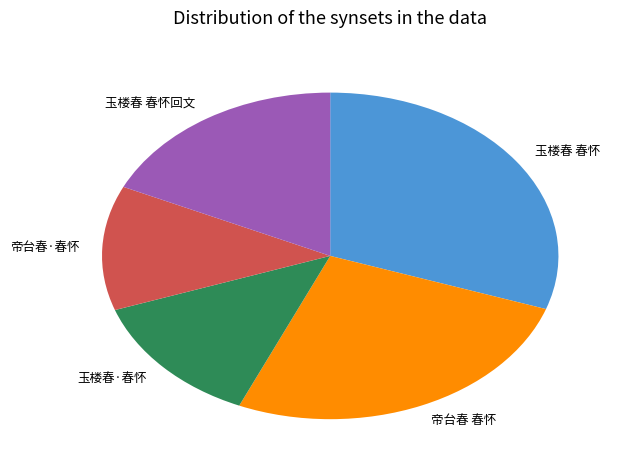

Is it true that 帝台春 春怀 is 15% of the pie?

False